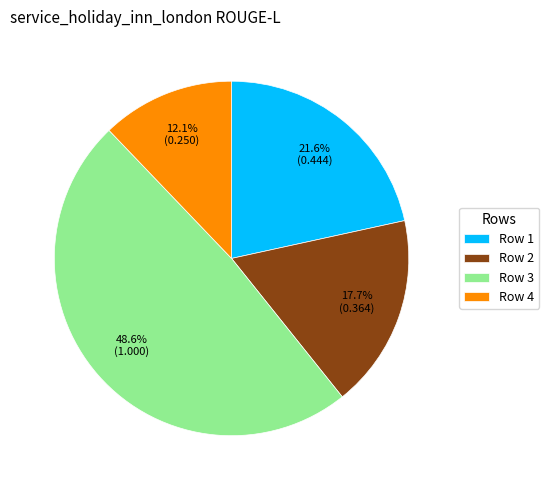

How many slices are in this pie chart?

4